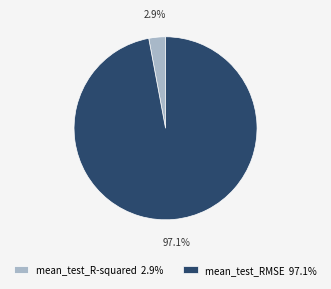

Which has a higher value, mean_test_R-squared 2.9% or mean_test_RMSE 97.1%?

mean_test_RMSE 97.1%